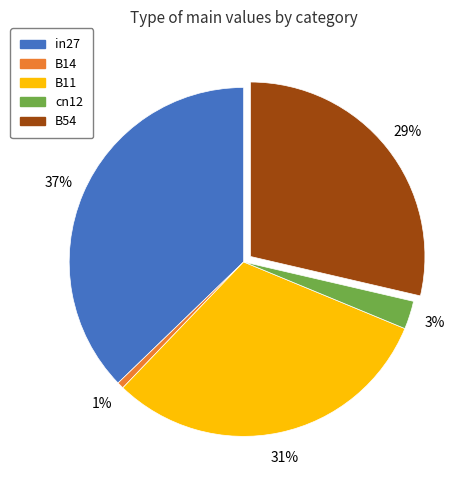

Combined, do cn12 and in27 account for over 50%?

No